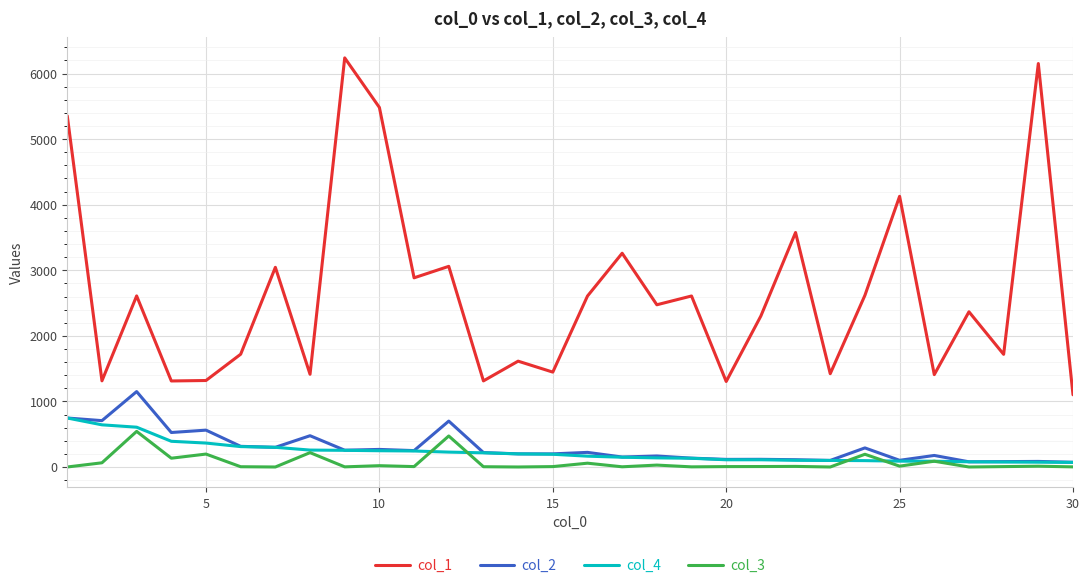

Rank the series by their maximum value, from highest to lowest.

col_1, col_2, col_4, col_3